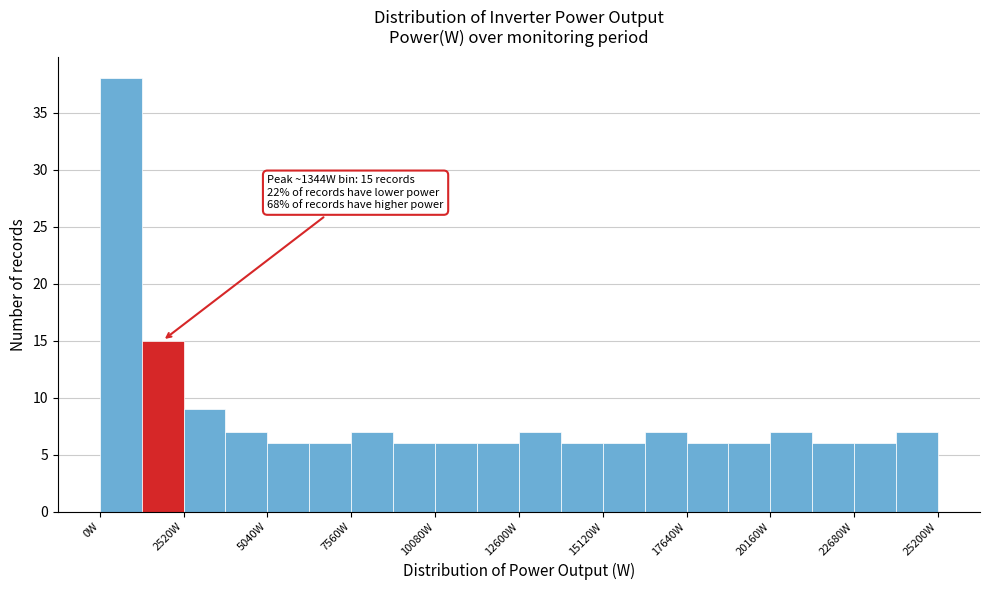

Read against the x-axis, roughly where is the centre of the tallest bar?

500